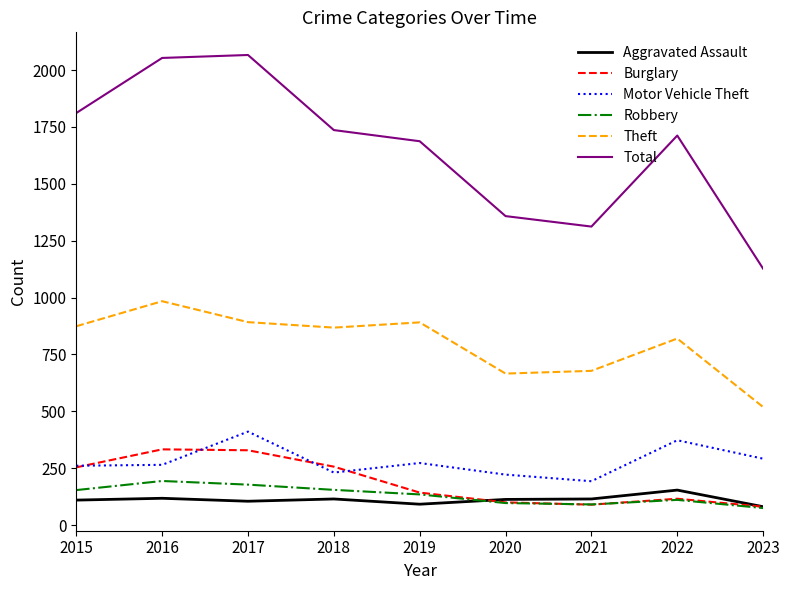

Which series has the largest total across all categories?

Total